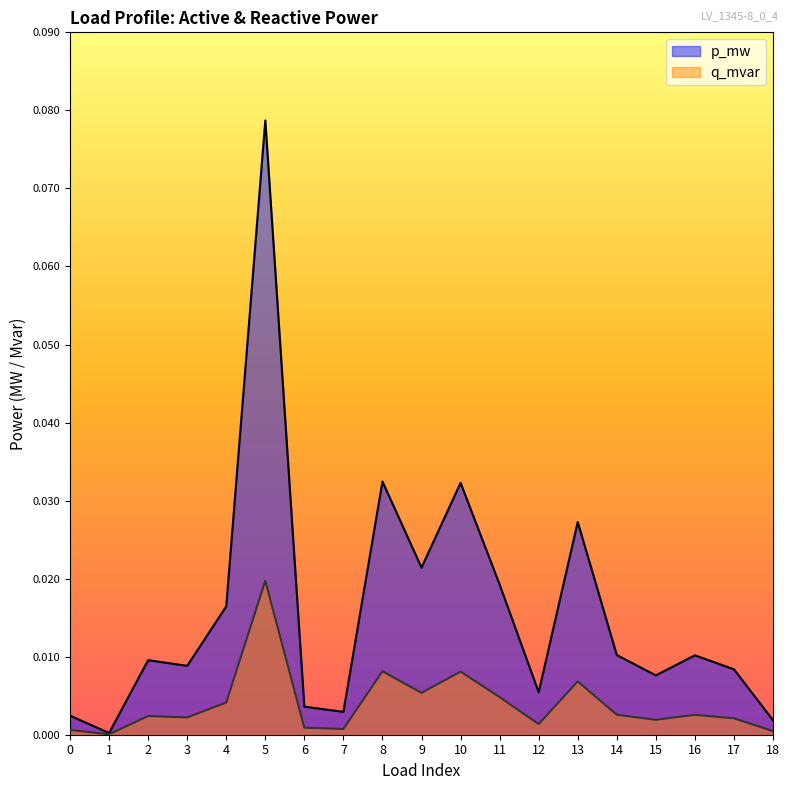

In p_mw, how many points are lower than both neighbors (excluding endpoints)?

6